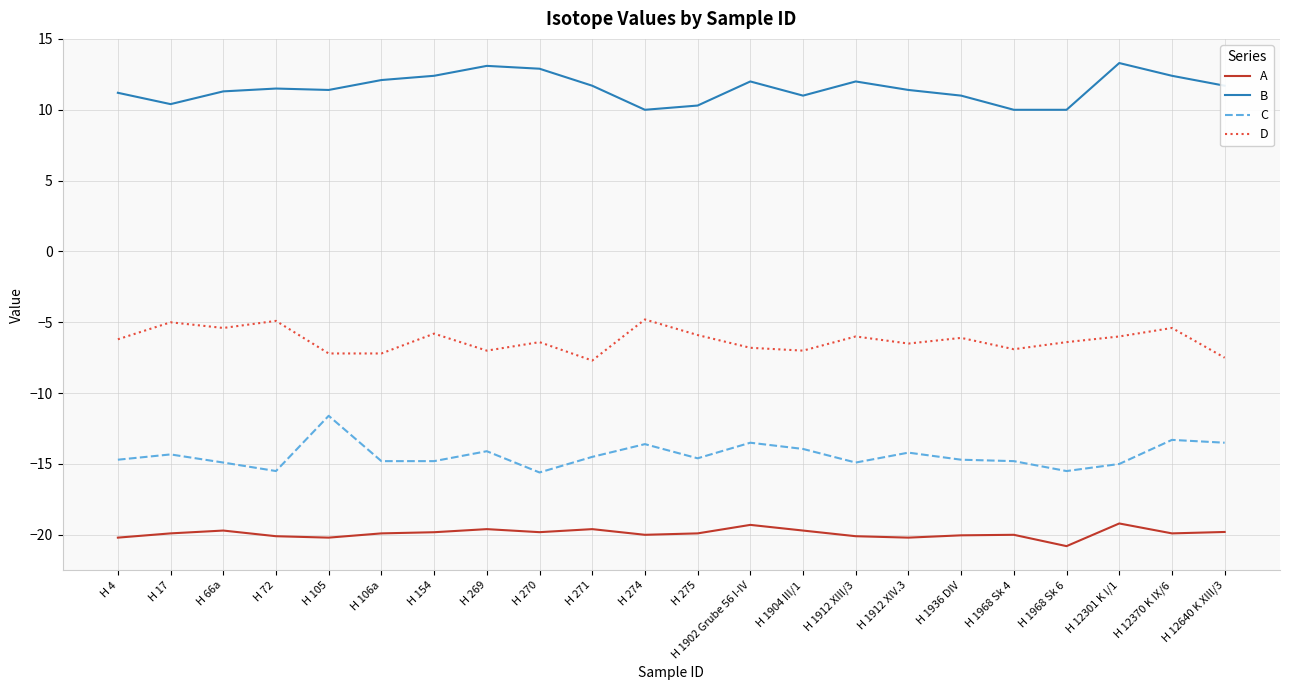

What position from the right is H 106a?

17